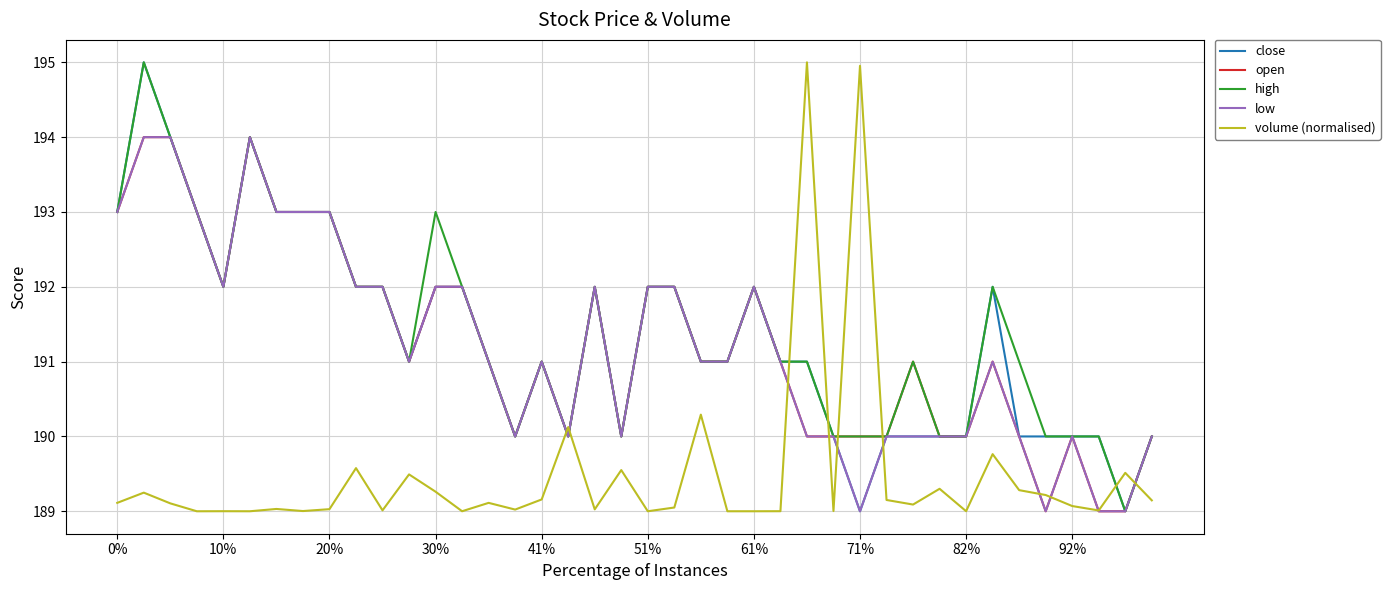

True or false: high and volume (normalised) intersect in this chart.

True